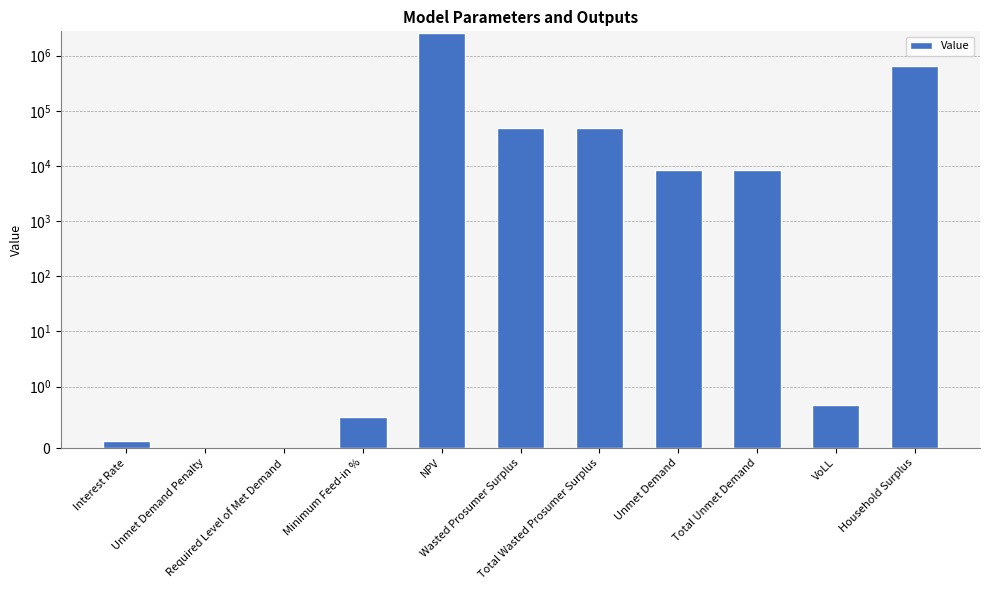

Which category has the highest value across all series?

NPV